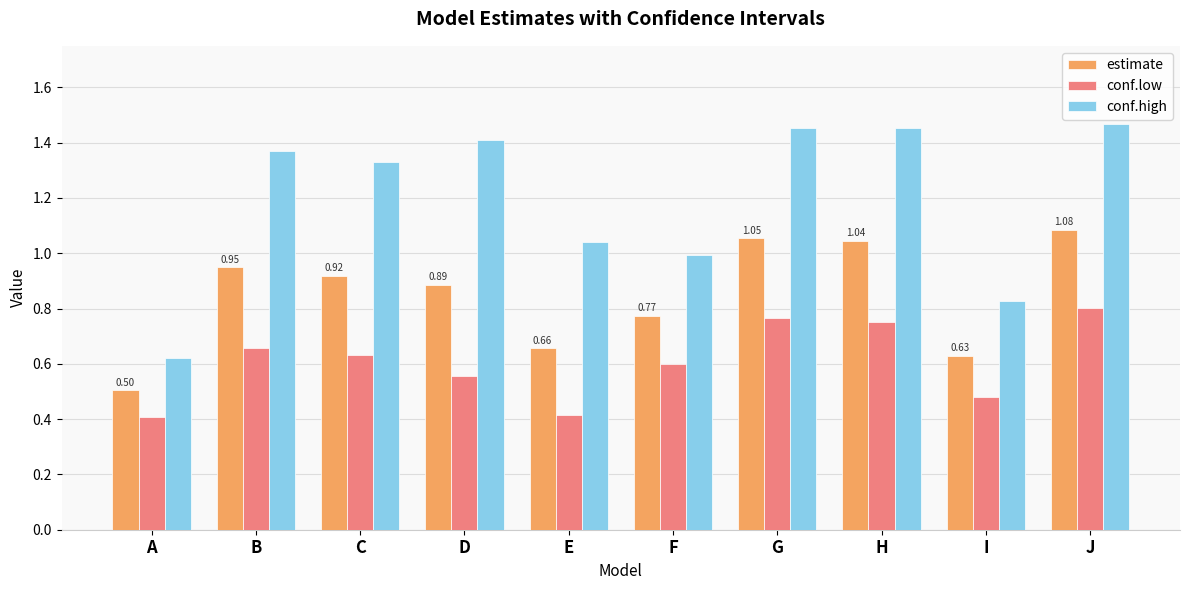

List the series in order of their peak value, highest first.

conf.high, estimate, conf.low